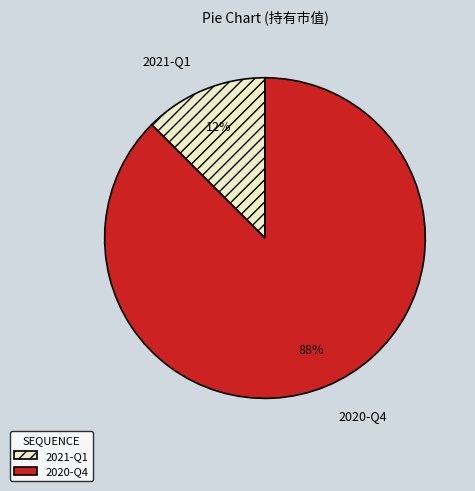

Which slice is the largest?

2020-Q4